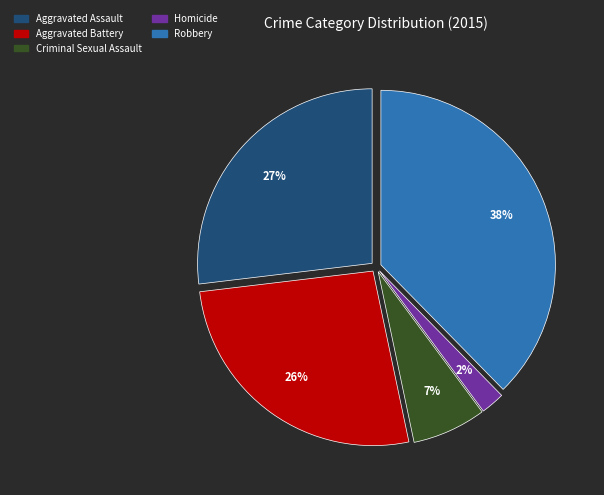

To the nearest percent, what is the average slice percentage?

20%